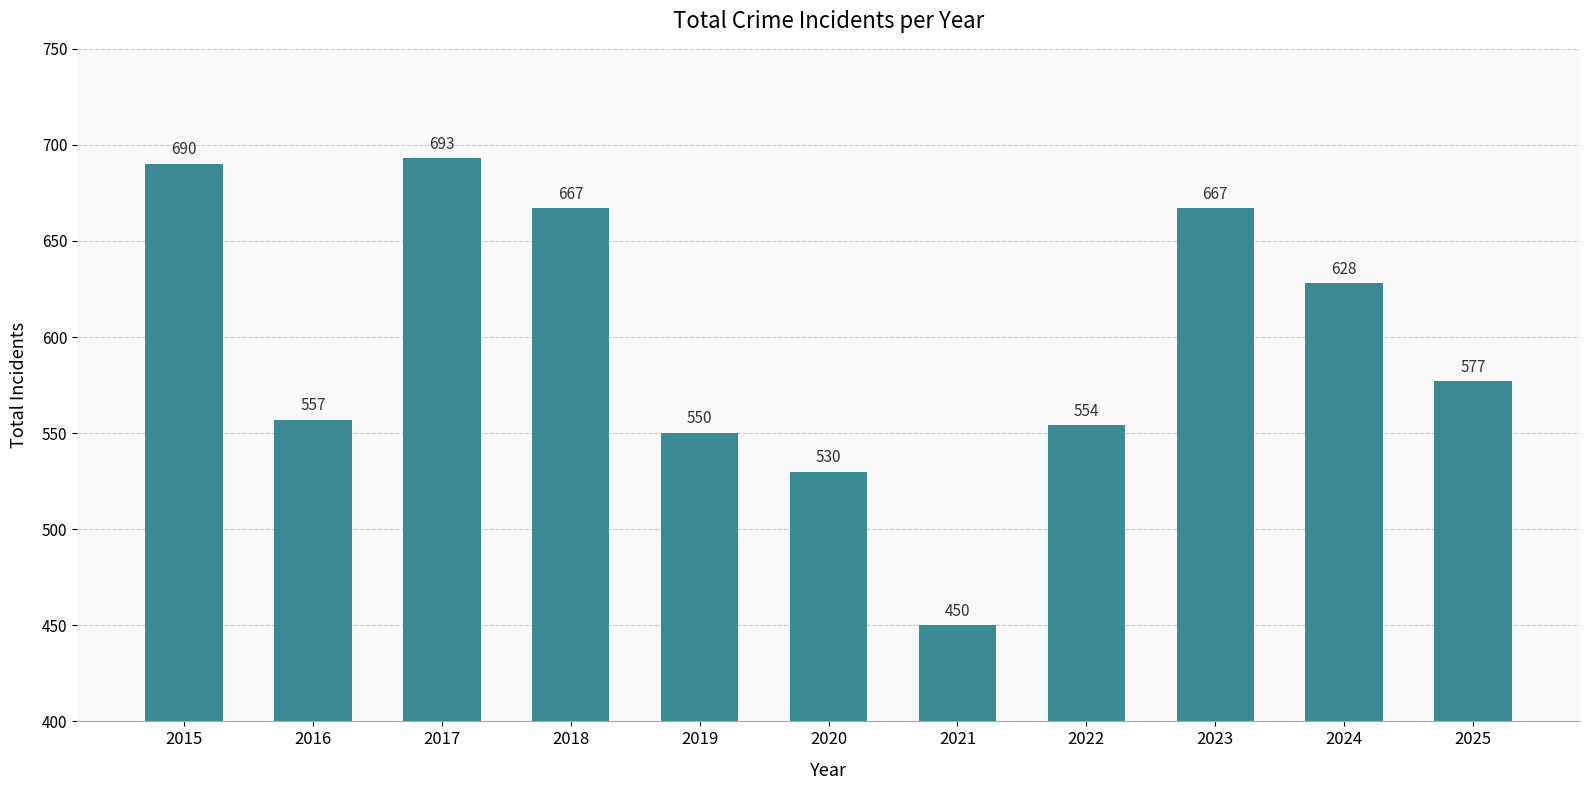

The chart shows a value of 730 at 2022. True or false?

False